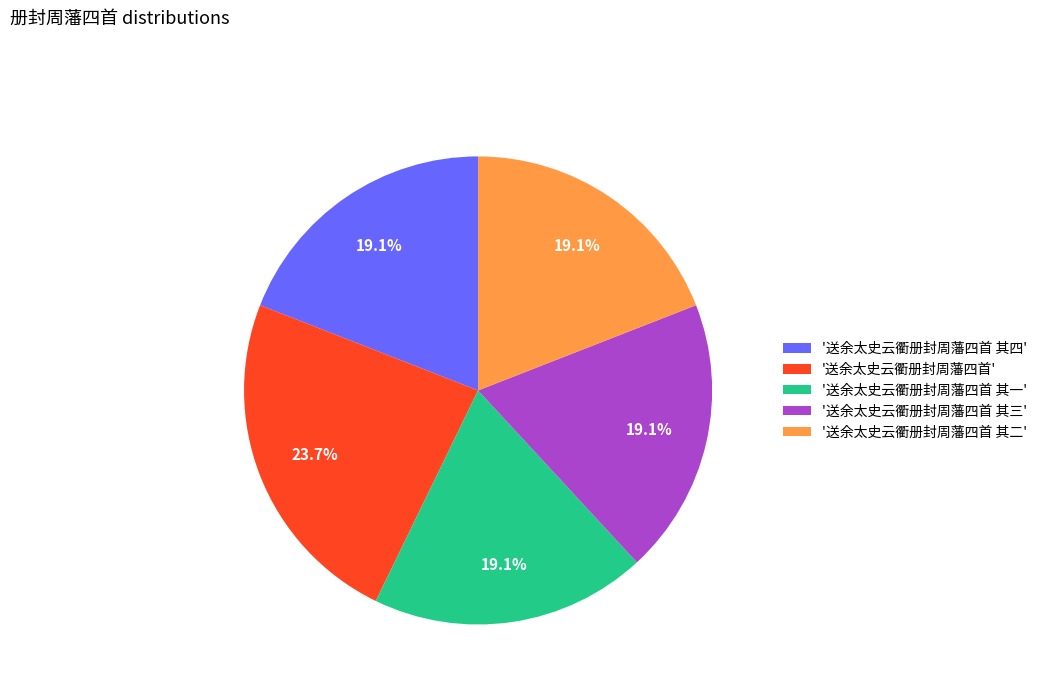

Count the number of slices in the pie.

5